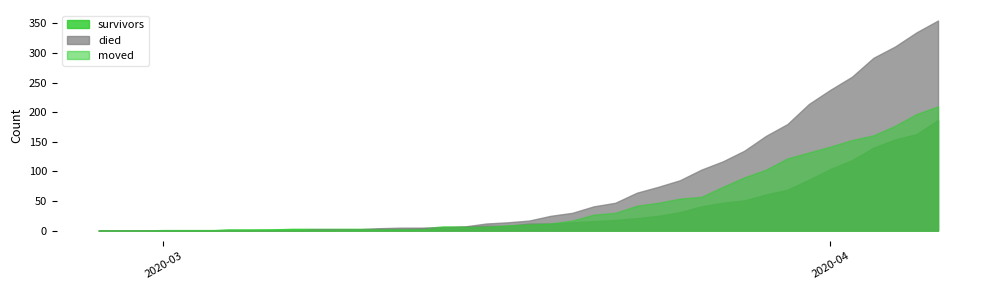

How many lines are shown in the chart?

3